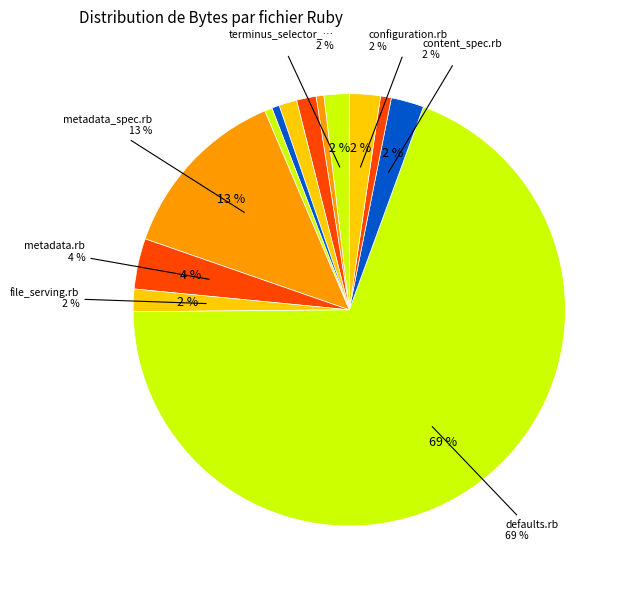

Rank the categories by value from lowest to highest.

selector.rb (content), selector.rb (metadata), terminus_selector.rb, content.rb, store.rb, store_spec.rb, file_serving.rb, terminus_selector_spec.rb, configuration.rb, content_spec.rb, metadata.rb, metadata_spec.rb, defaults.rb